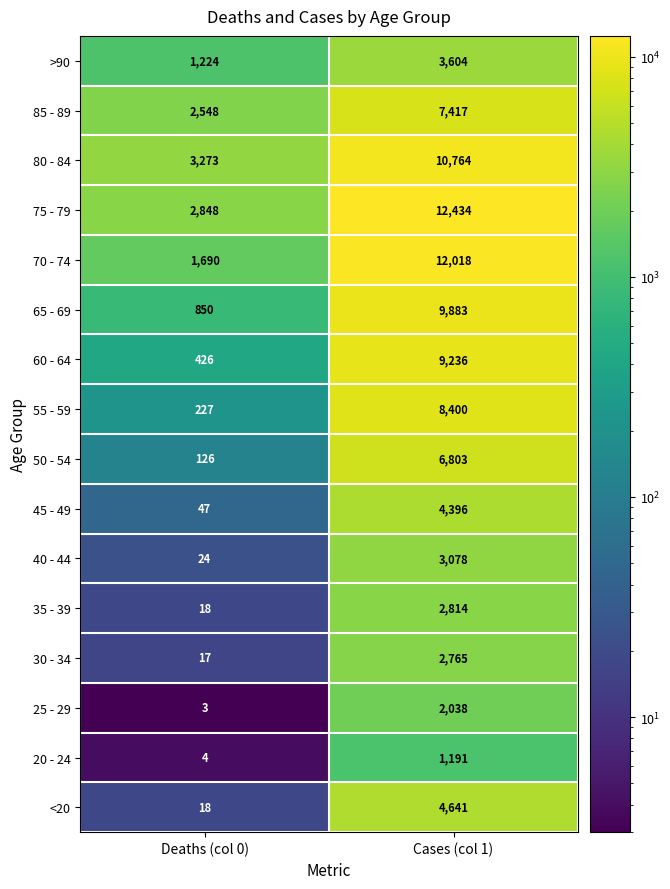

Where is 55 - 59 nearest to the value 4313?

Deaths (col 0)